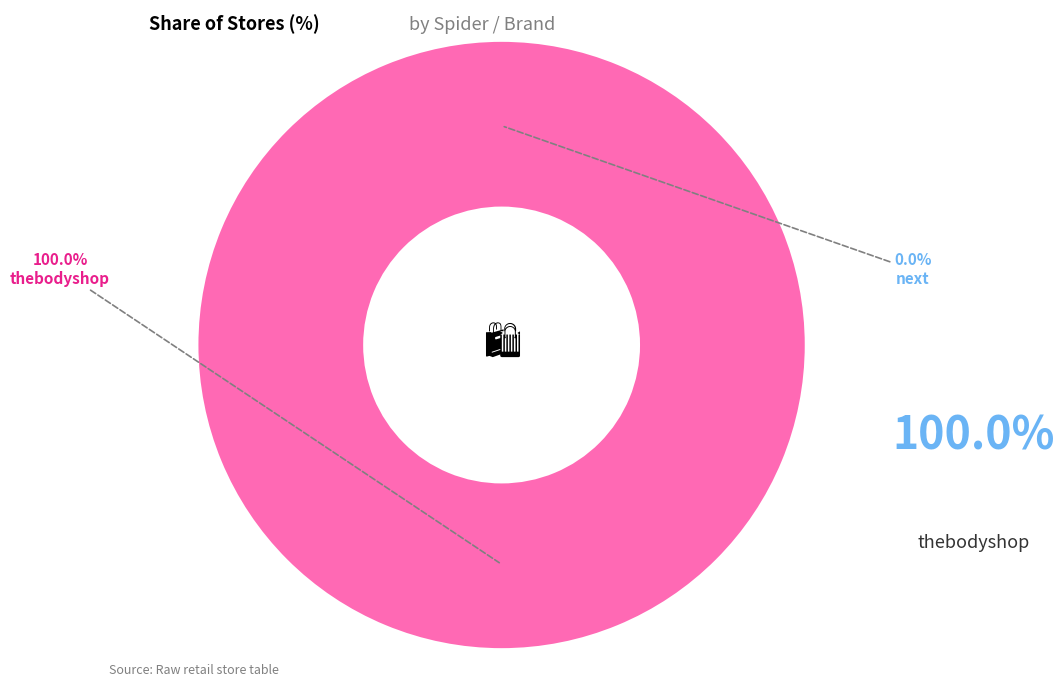

What is the ratio of the value at thebodyshop to the value at next?

79967330155.3